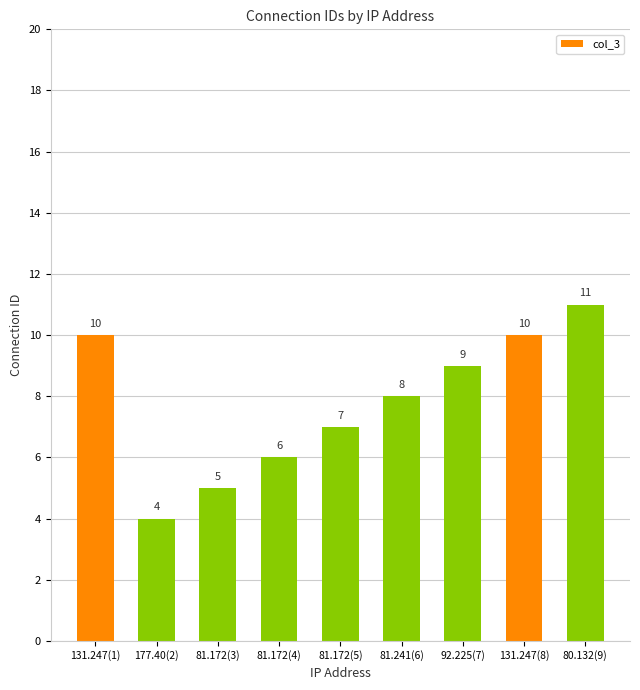

What is the maximum value shown in the chart?

11